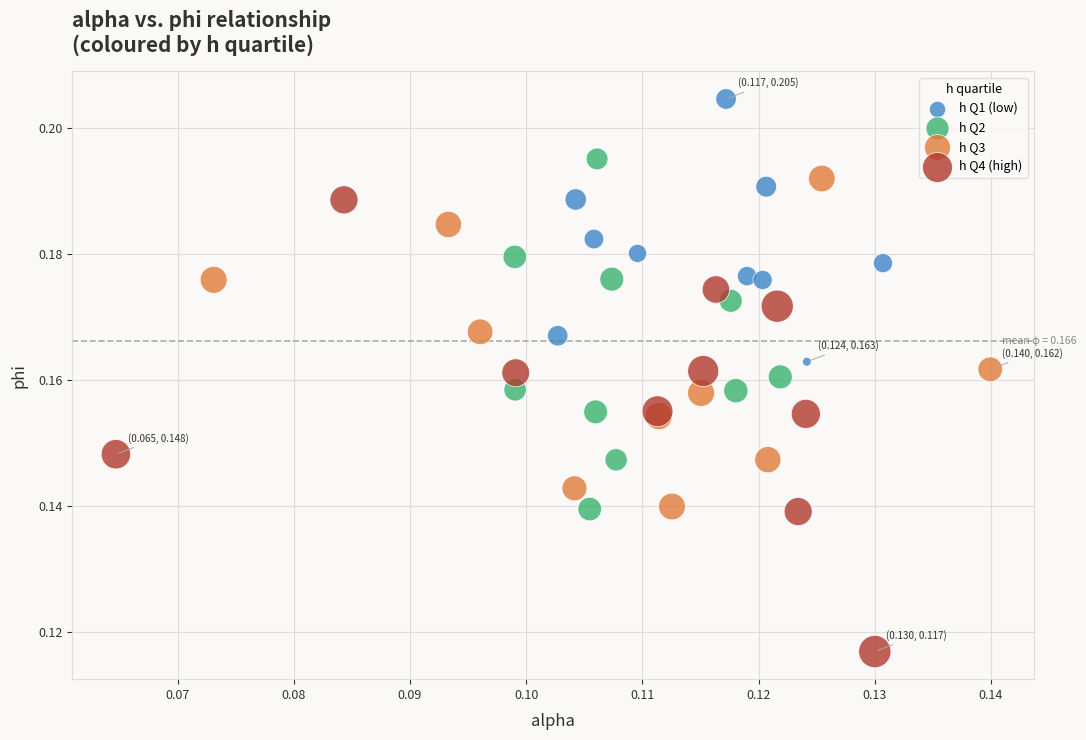

Which series contains the lowest Y value?

h Q4 (high)